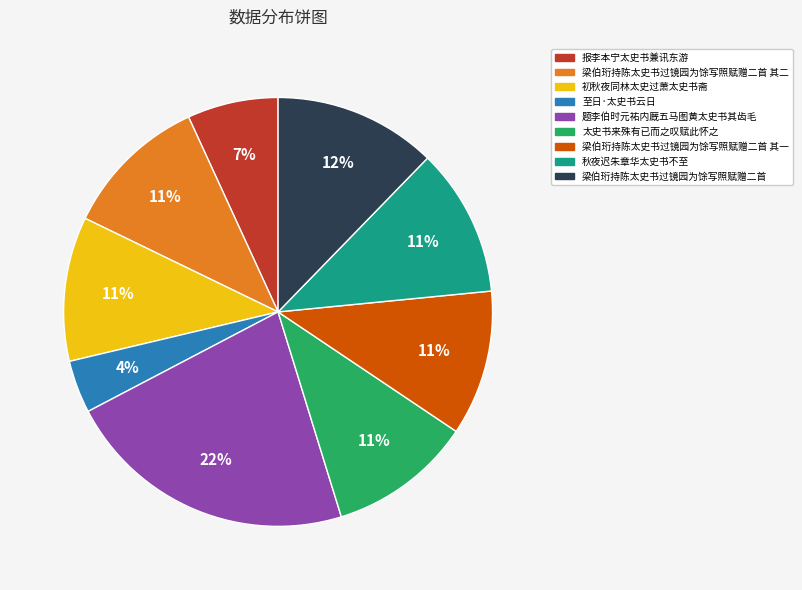

Which slice is the smallest?

至日·太史书云日